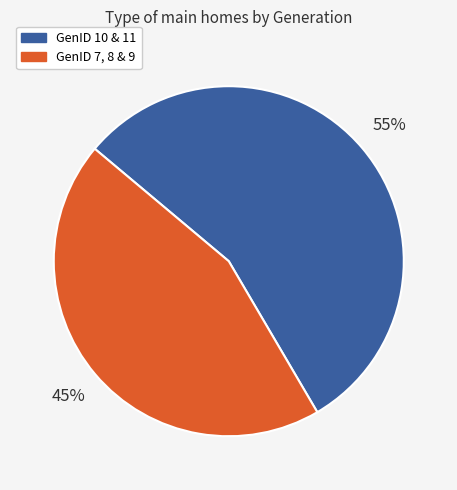

Count the number of slices in the pie.

2